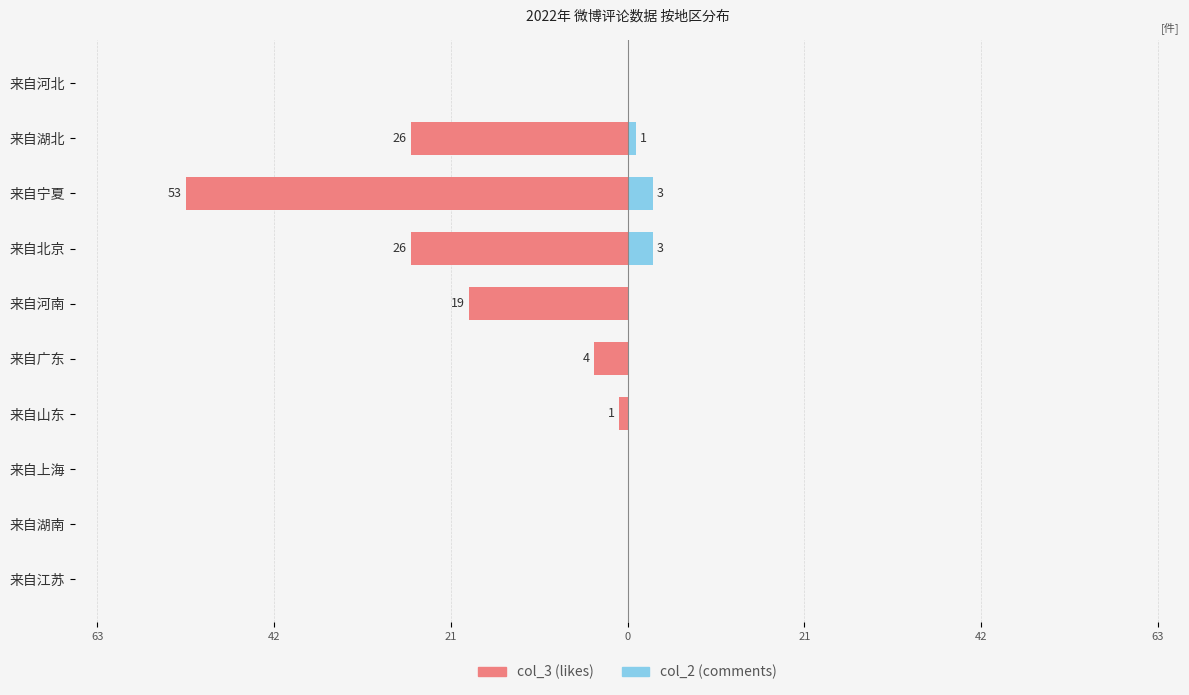

Is it true that col_3 (likes) equals -7 at 来自湖北?

False